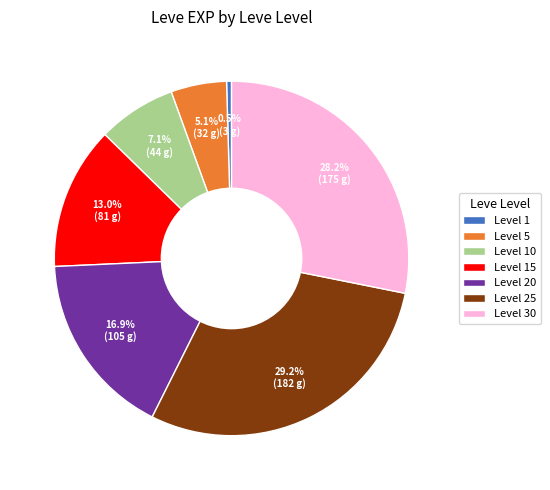

Which has a higher value, Level 10 or Level 30?

Level 30